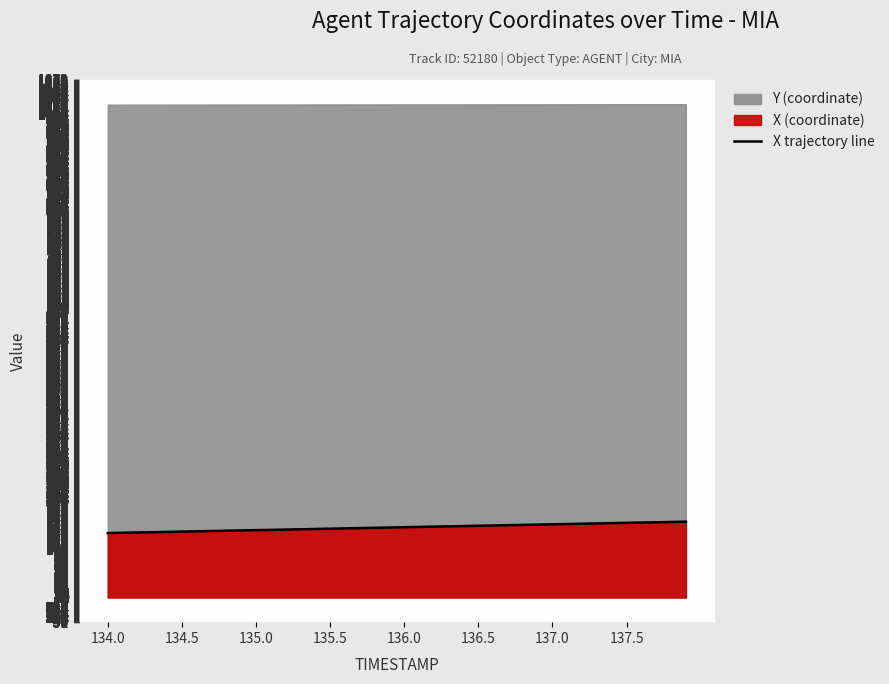

At which category does the chart reach its minimum across all series?

134.0